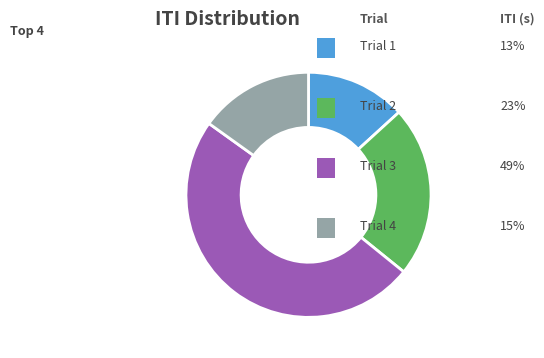

Is there any slice that represents more than half of the pie?

No